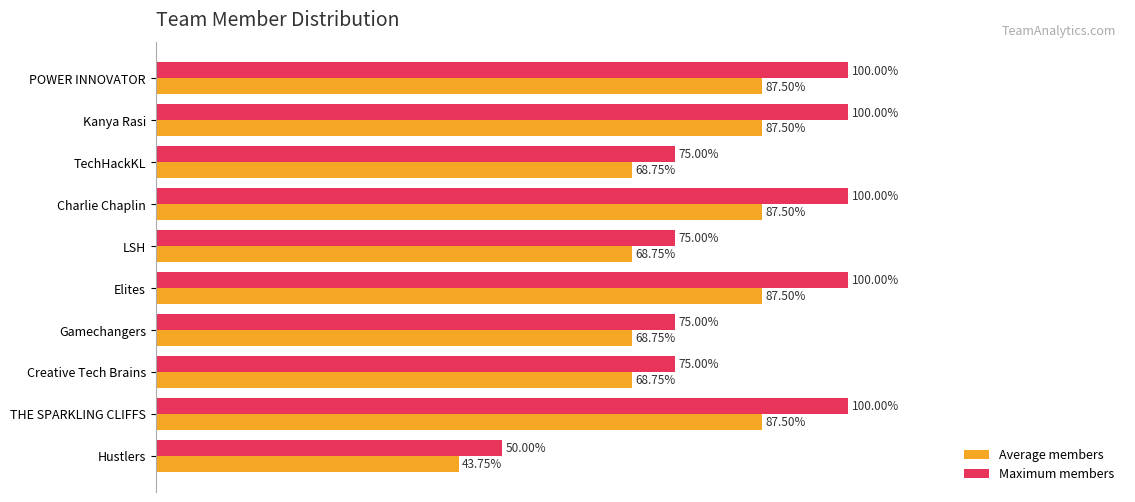

Which series has the largest range (max minus min)?

Maximum members